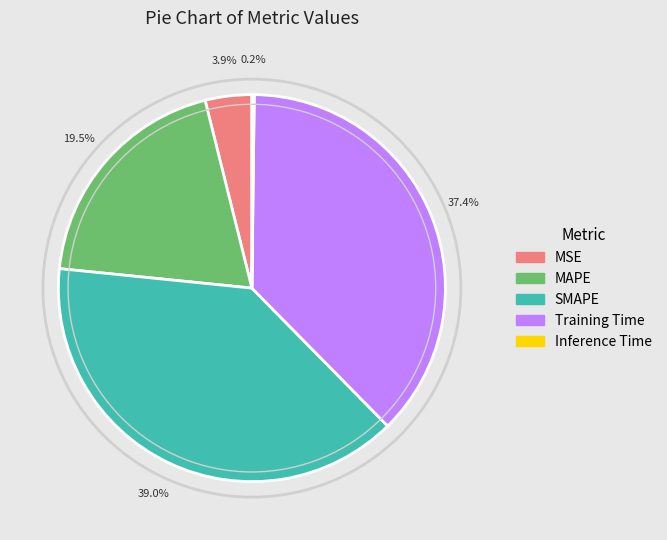

Which slice is the largest?

SMAPE